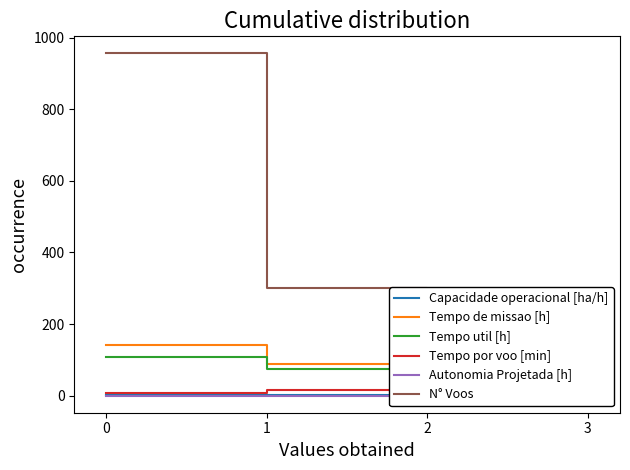

Is it true that Autonomia Projetada [h] equals 0.1 at 0?

True